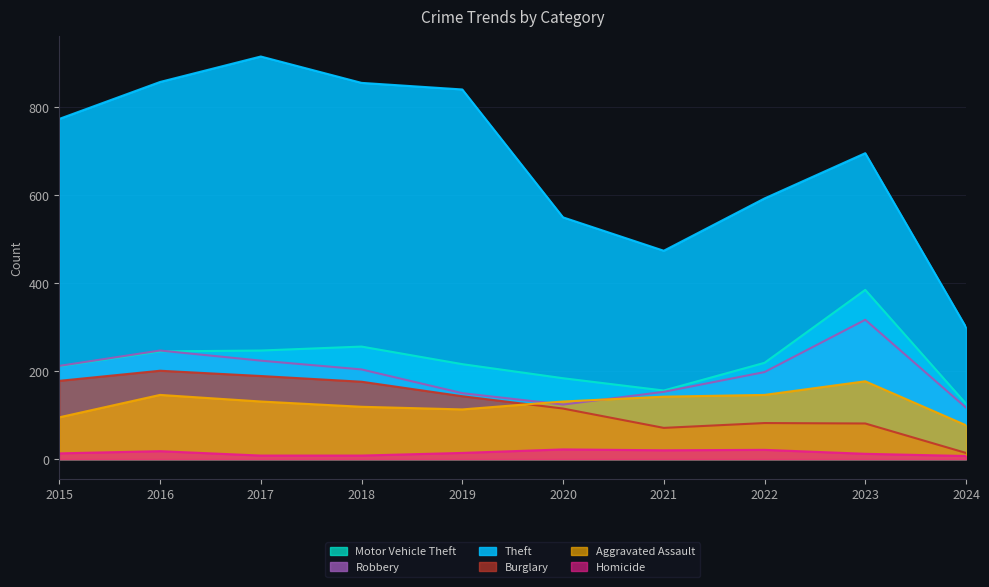

At how many categories does at least one series exceed 54?

10